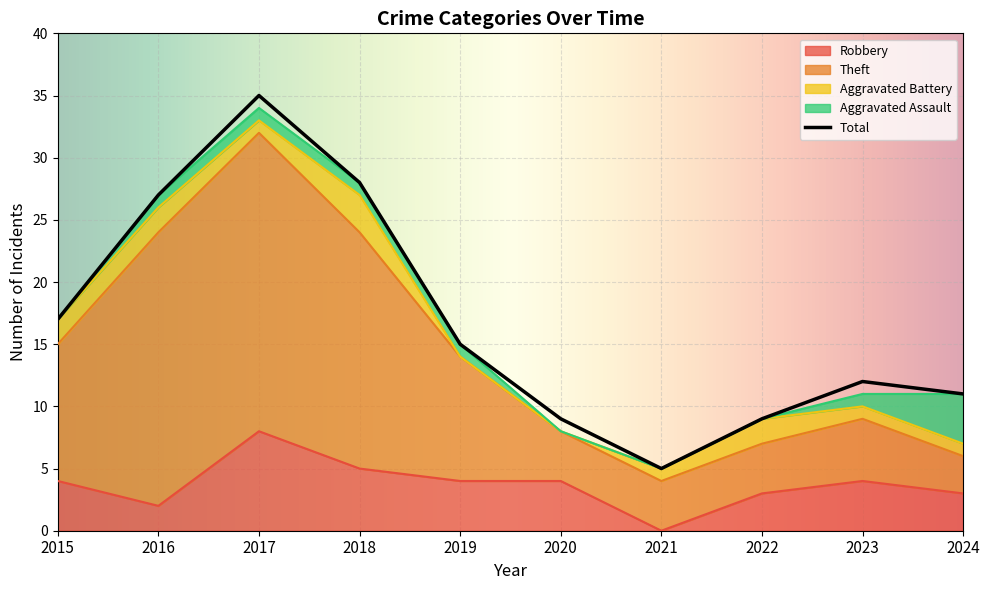

Which series has the largest total across all categories?

Total